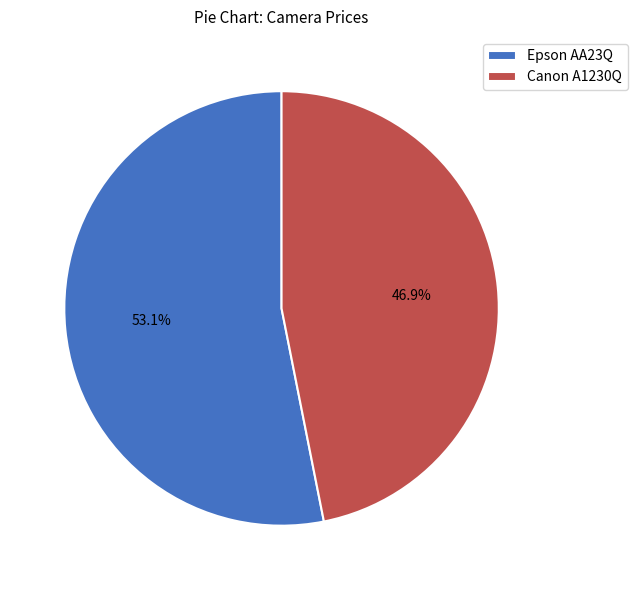

To the nearest percent, what is the difference between the Canon A1230Q and Epson AA23Q slice percentages?

6%